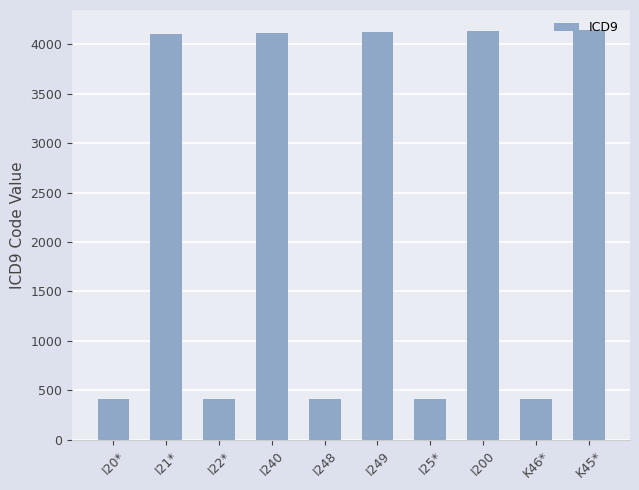

Between K45* and I248, which is larger?

K45*